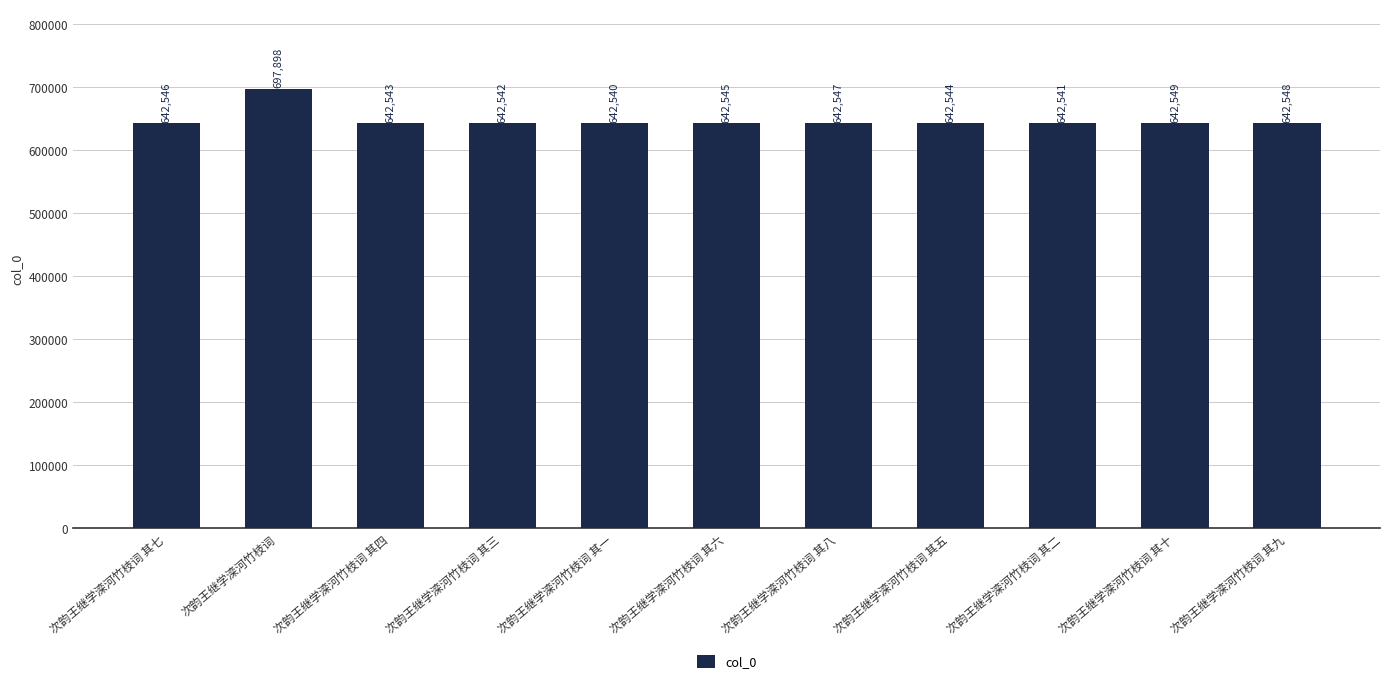

Read the value at 次韵王继学滦河竹枝词 其四, to the nearest 10.

642540